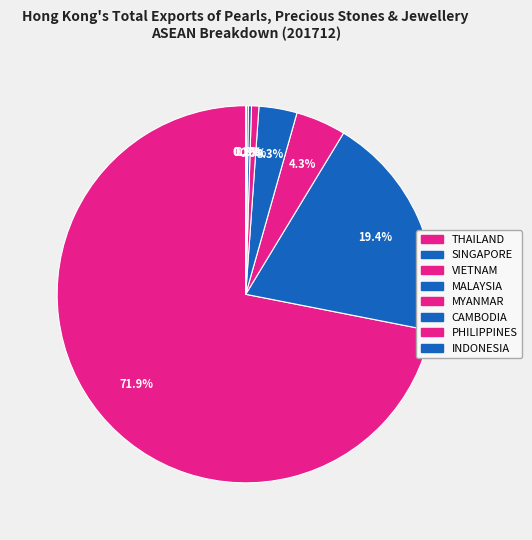

To the nearest percent, what percentage of the pie is MYANMAR?

1%